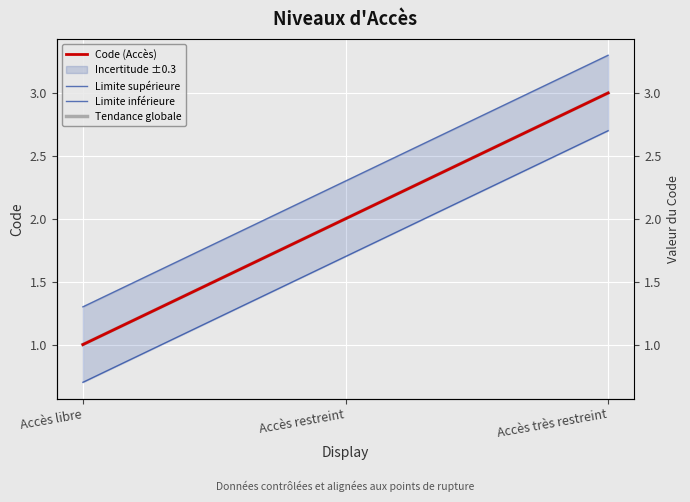

Which label corresponds to the smallest value in the chart?

Accès libre